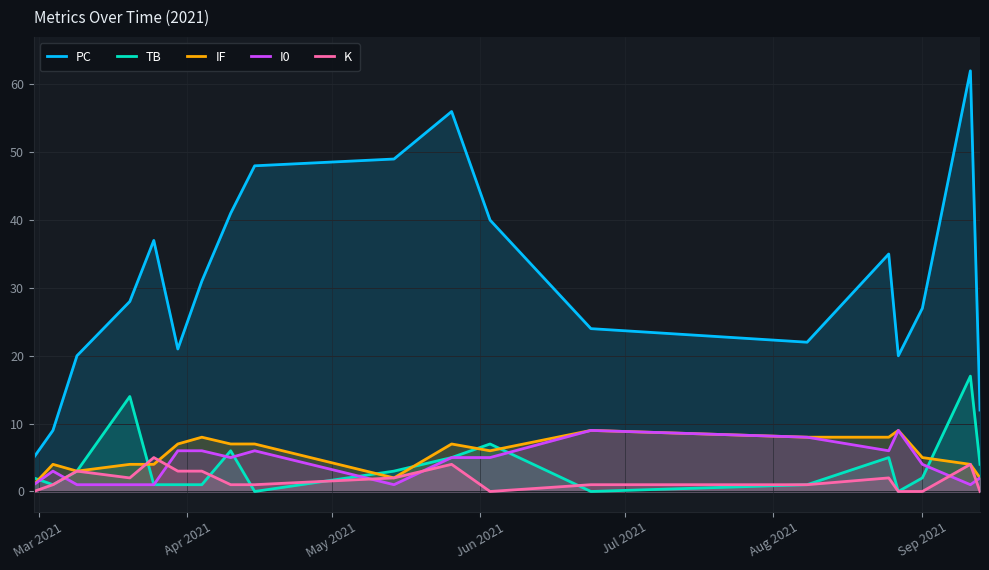

How many distinct data groups are displayed?

5